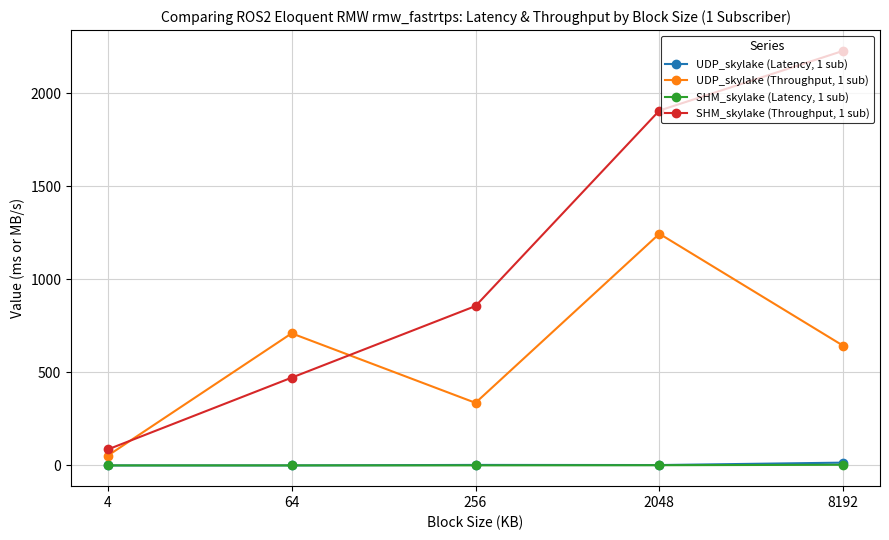

True or false: SHM_skylake (Throughput, 1 sub) has more than 2 points higher than both neighbors.

False